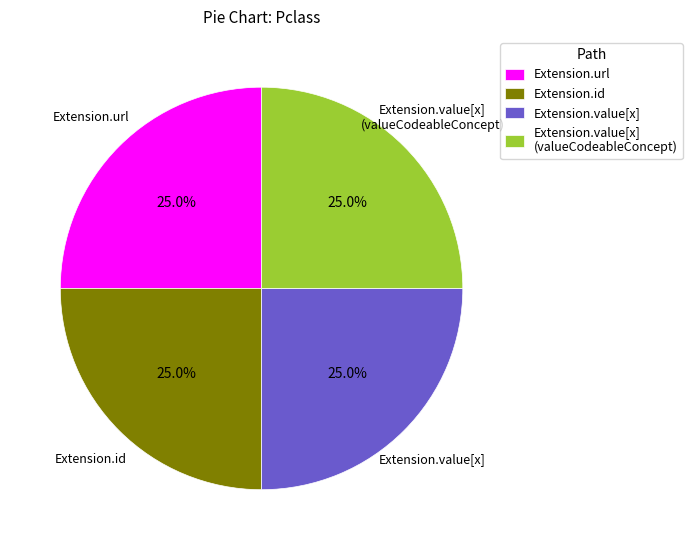

Count the number of slices in the pie.

4